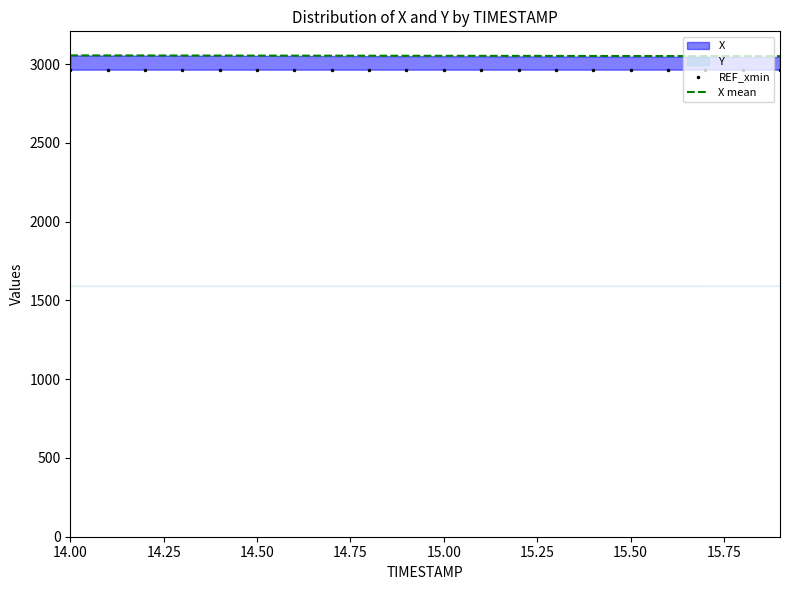

Does the chart display data point markers on the line(s)?

No